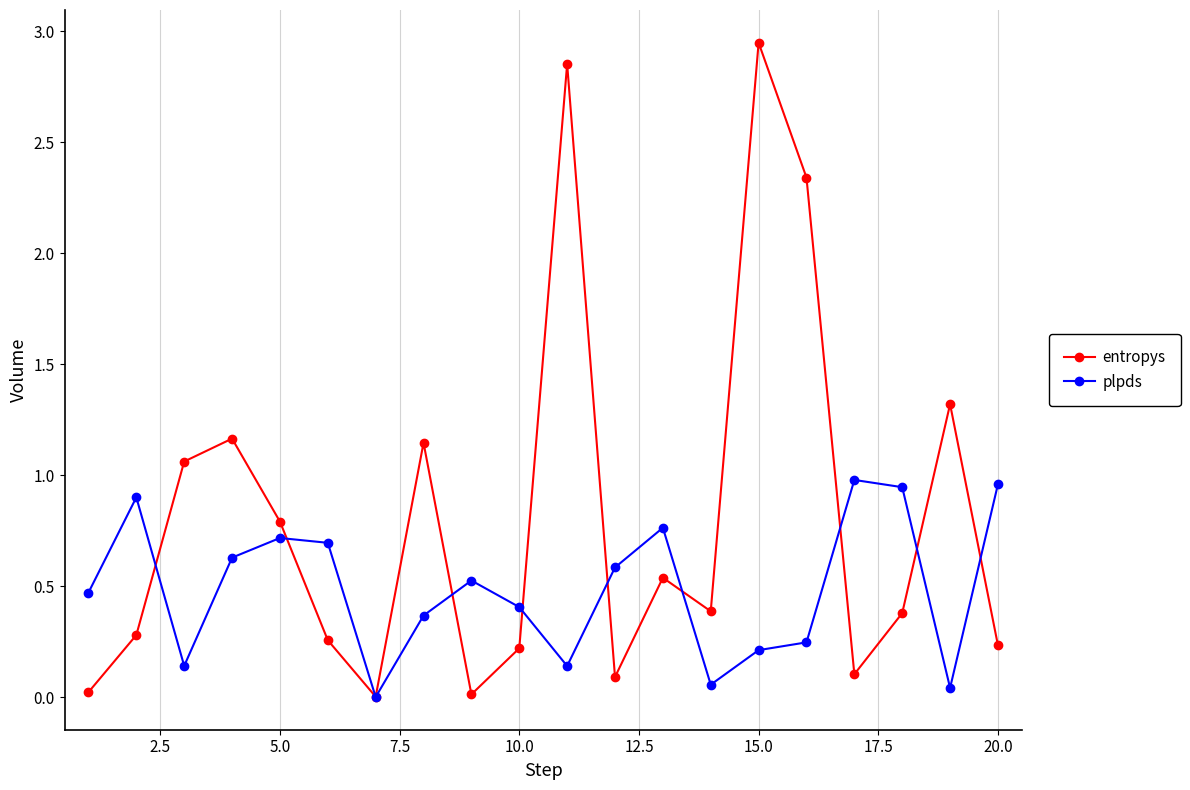

Which series has the largest range (max minus min)?

entropys